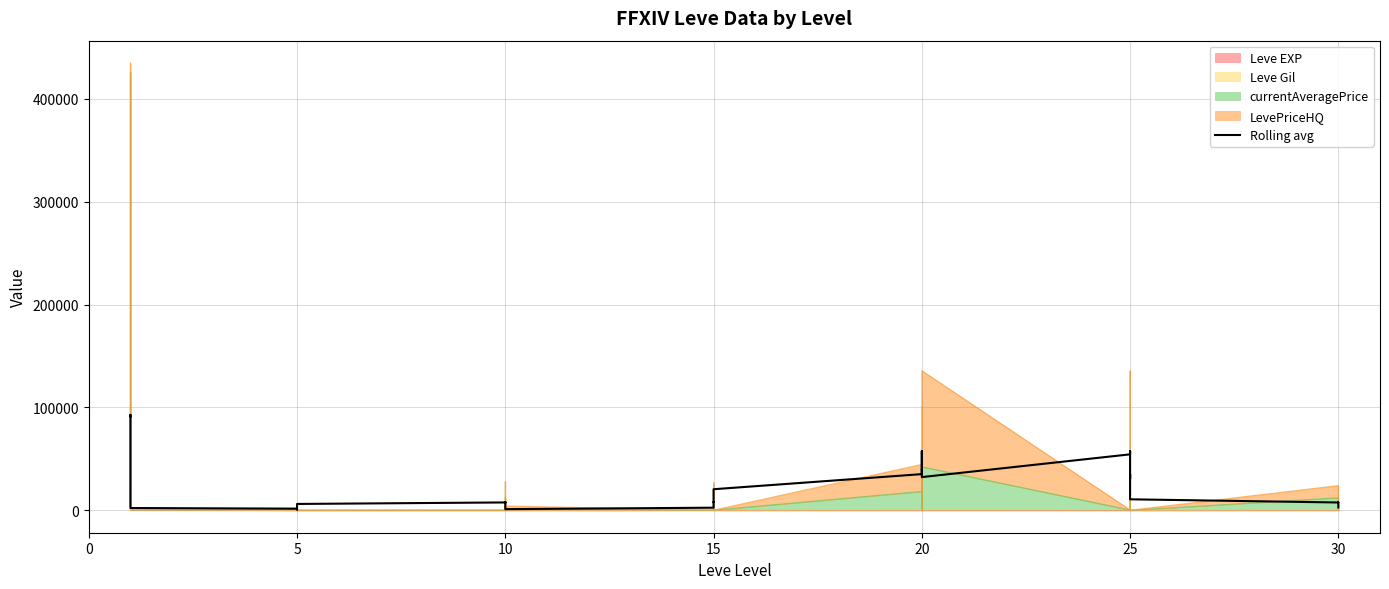

Between 25 and 15, which is larger?

25